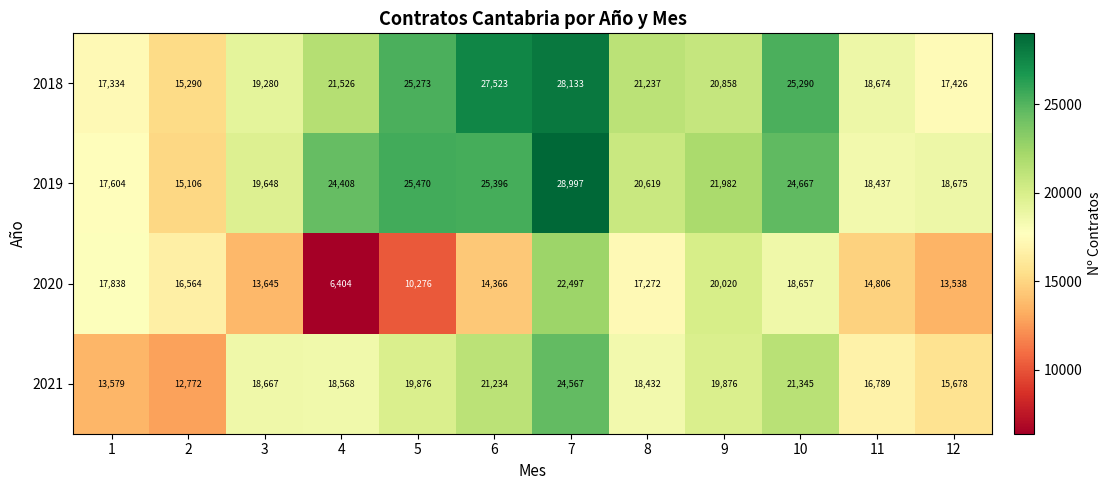

The 2018 series shows 21526 at 4. True or false?

True